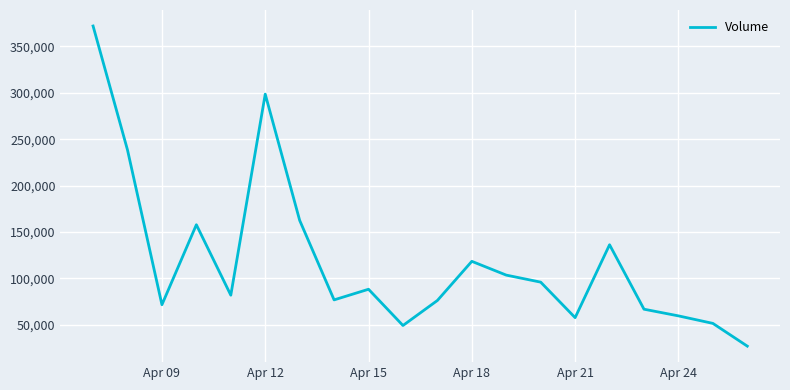

What is the maximum value shown in the chart?

371934